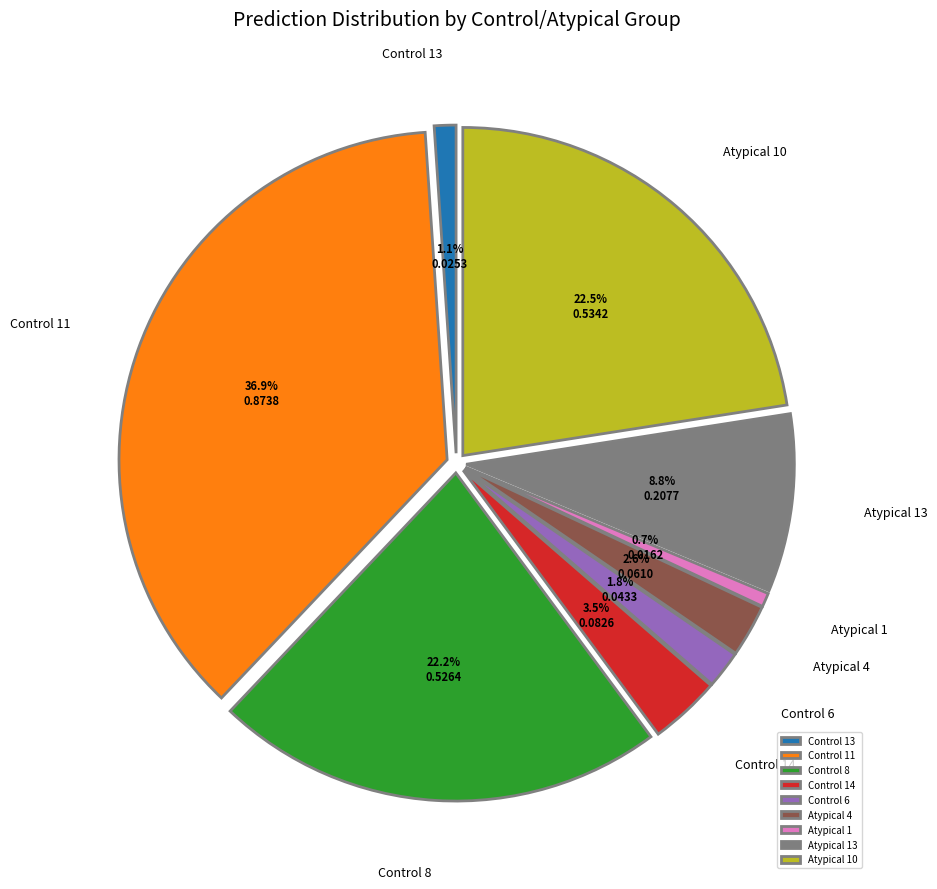

Which category has the biggest portion of the pie?

Control 11